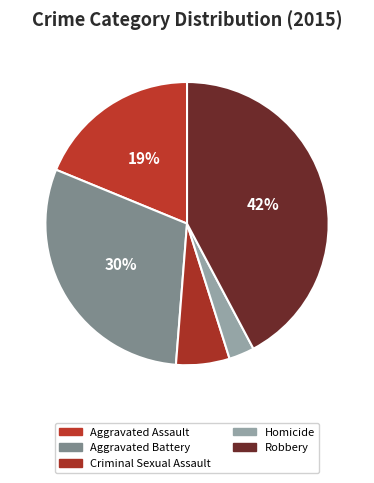

Does Homicide represent more than half of the total?

No